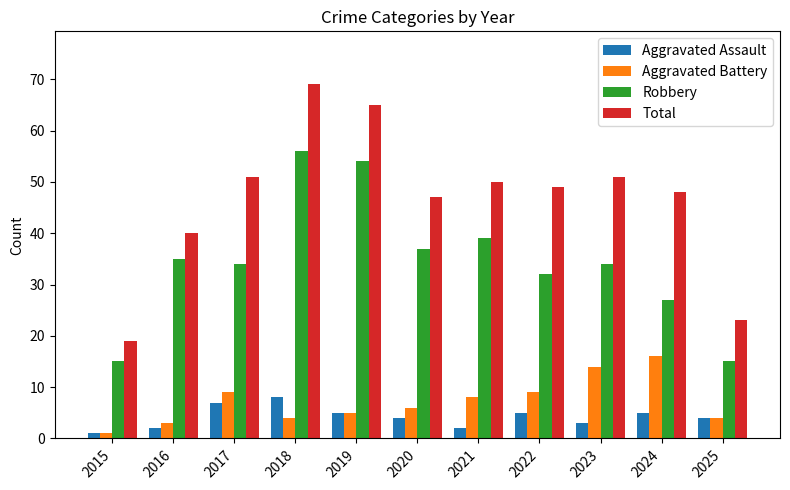

Reading right to left, what are all the values shown in this chart?

Aggravated Assault: 4	5	3	5	2	4	5	8	7	2	1
Aggravated Battery: 4	16	14	9	8	6	5	4	9	3	1
Robbery: 15	27	34	32	39	37	54	56	34	35	15
Total: 23	48	51	49	50	47	65	69	51	40	19